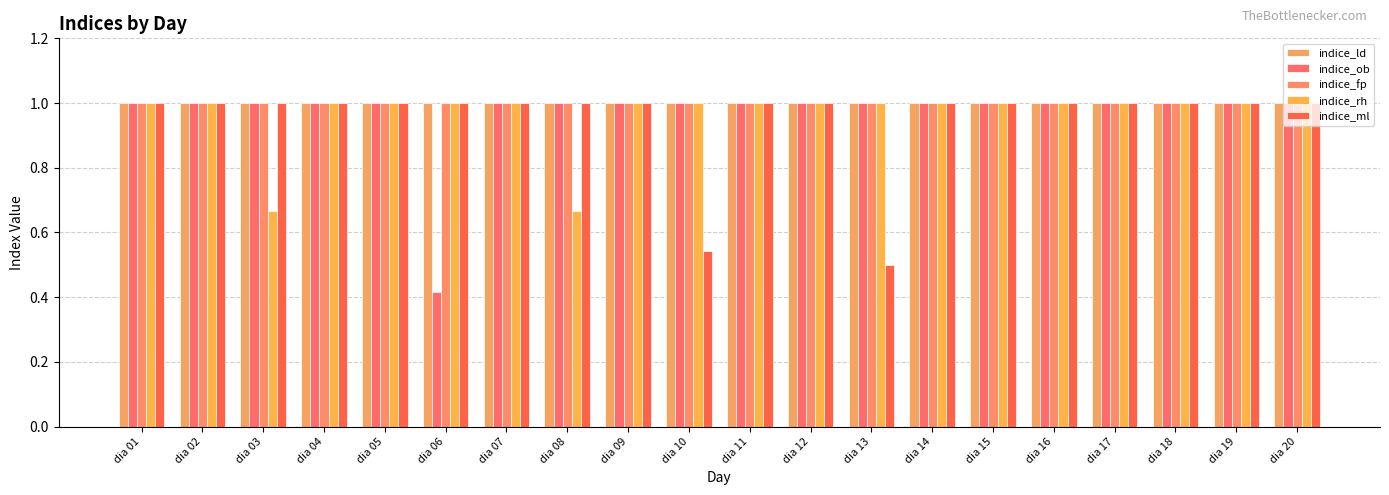

What are all the series names shown in the legend?

indice_ld, indice_ob, indice_fp, indice_rh, indice_ml